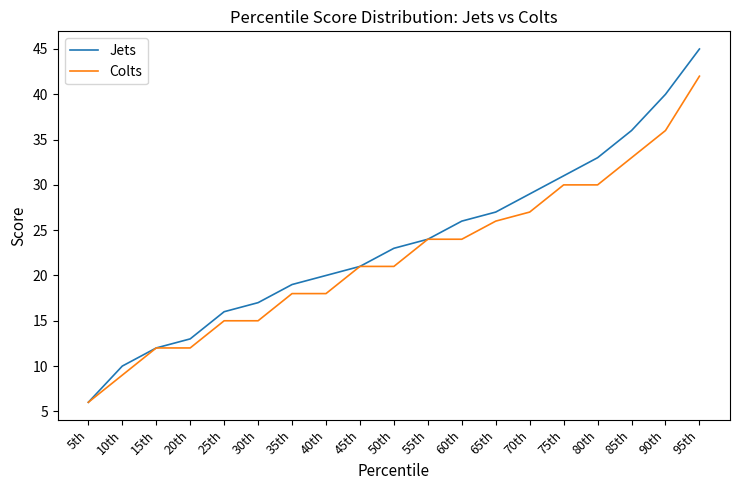

What value does the Colts series have at 65th?

26